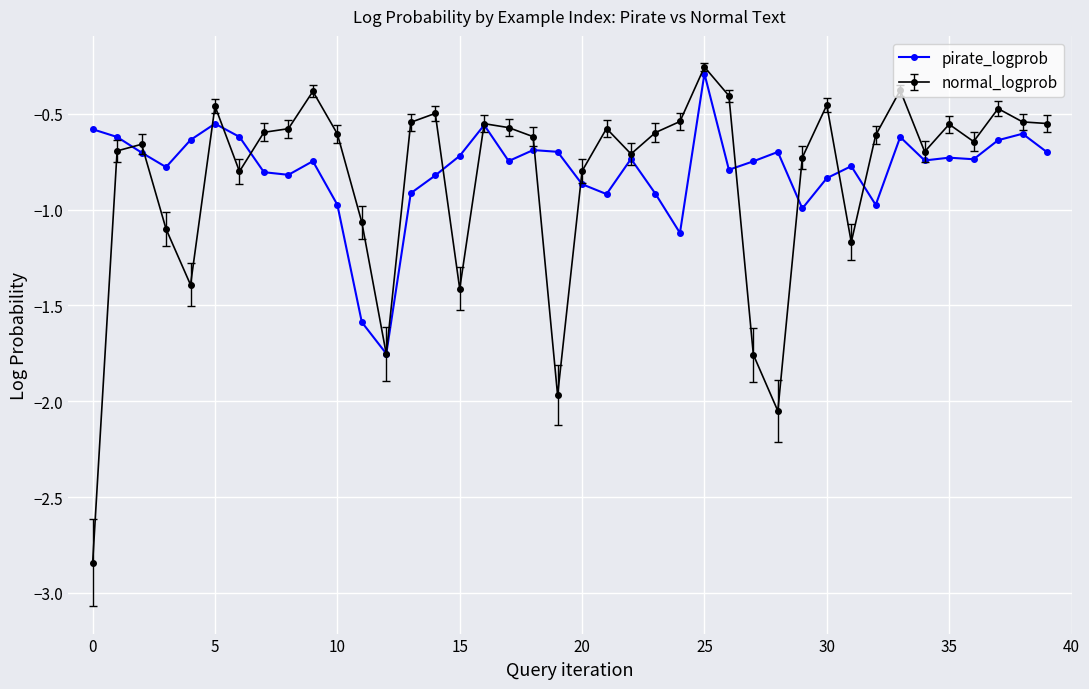

True or false: normal_logprob has more than 0 points higher than both neighbors.

True